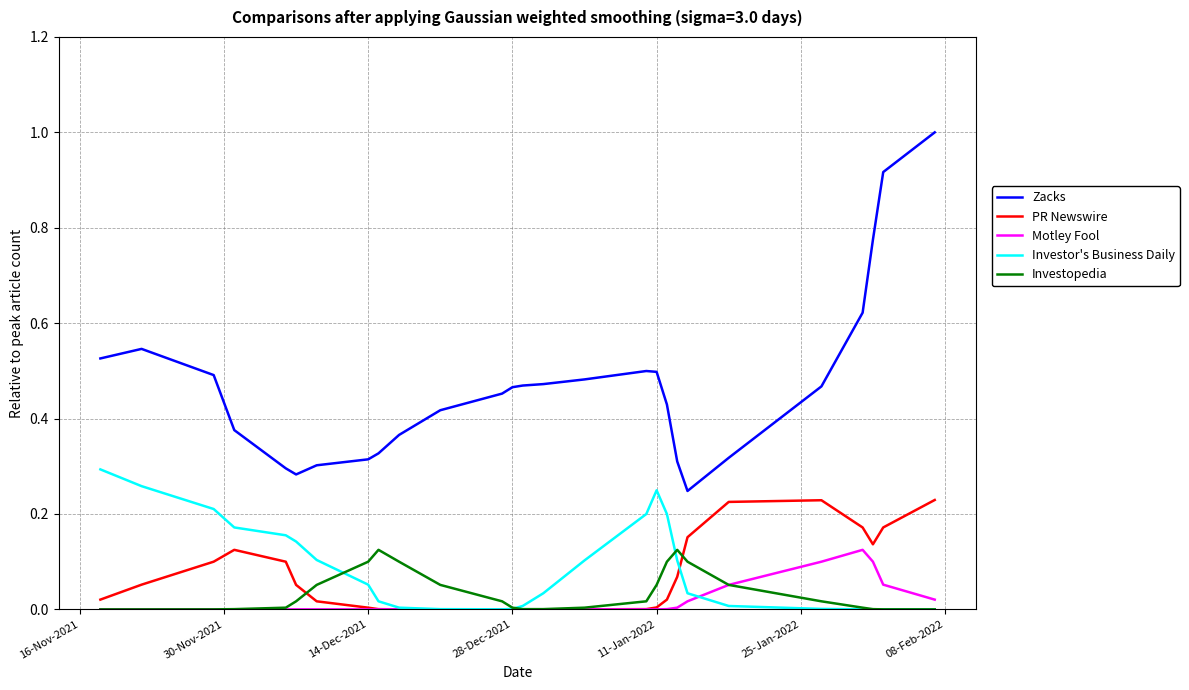

Which series has the largest range (max minus min)?

Zacks